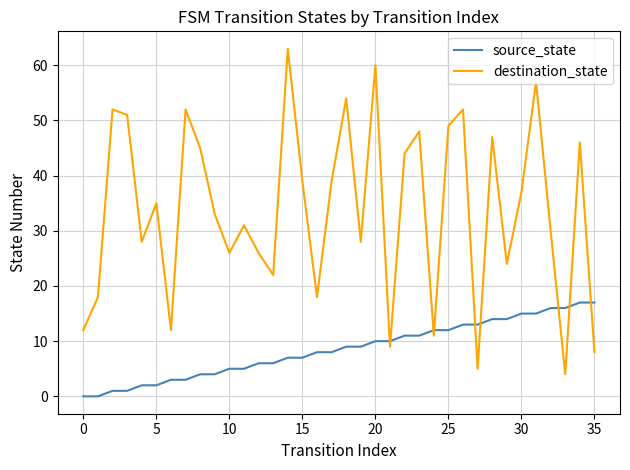

What is the difference between the maximum and minimum values in the destination_state series?

59